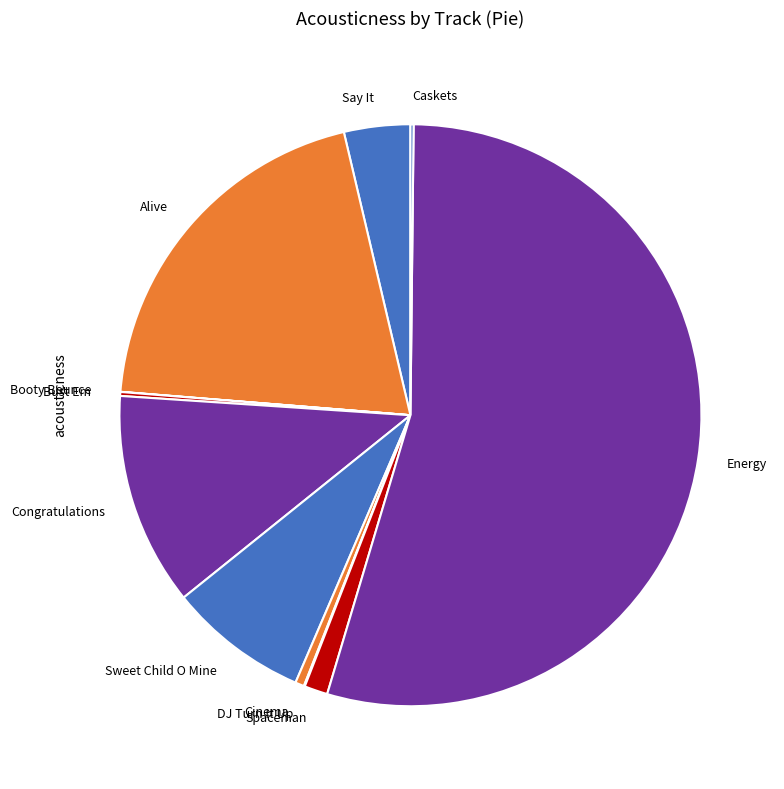

Is there a majority slice in this chart?

Yes